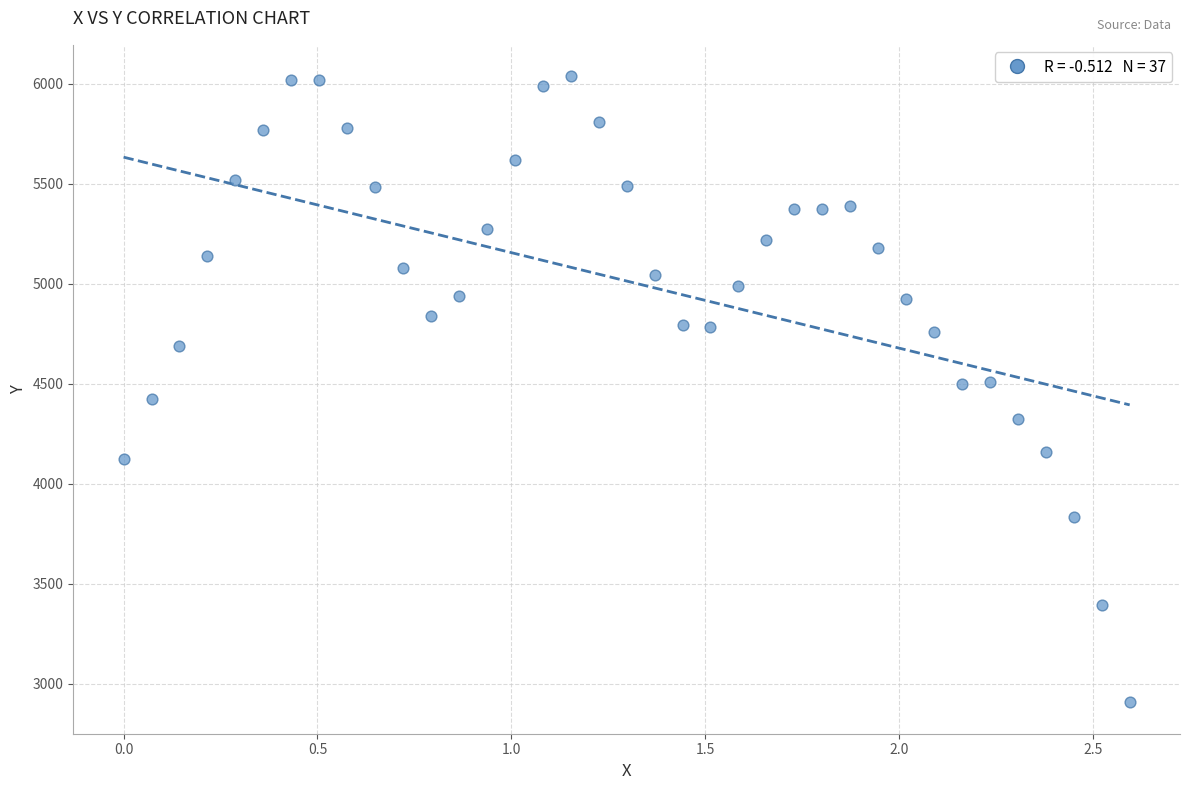

What is the range of X values (max minus min)?

2.6